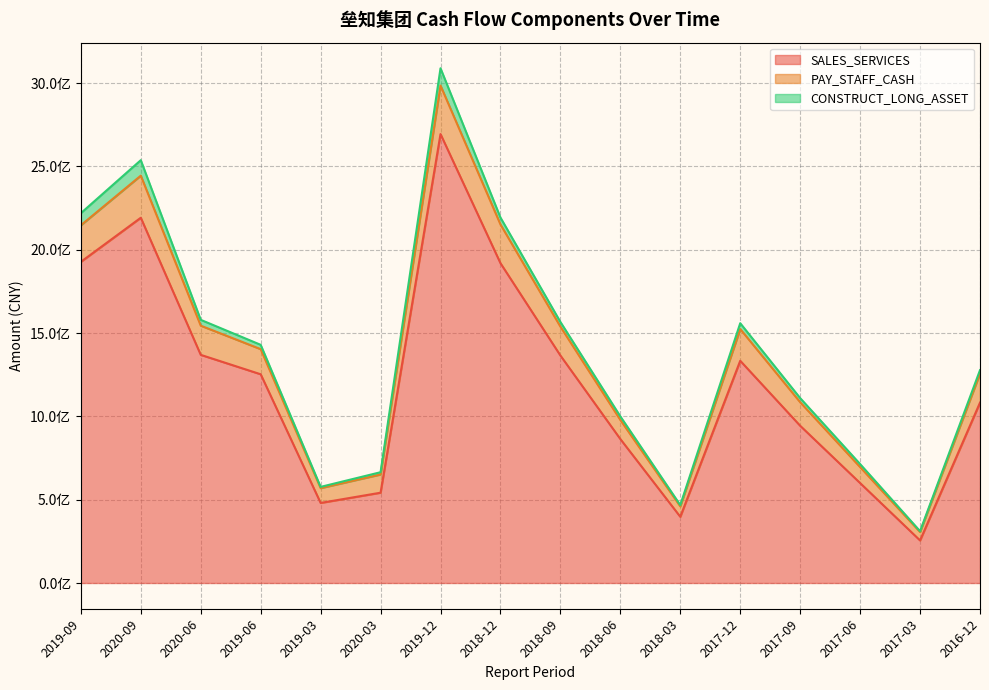

How many categories are shown in the chart?

16